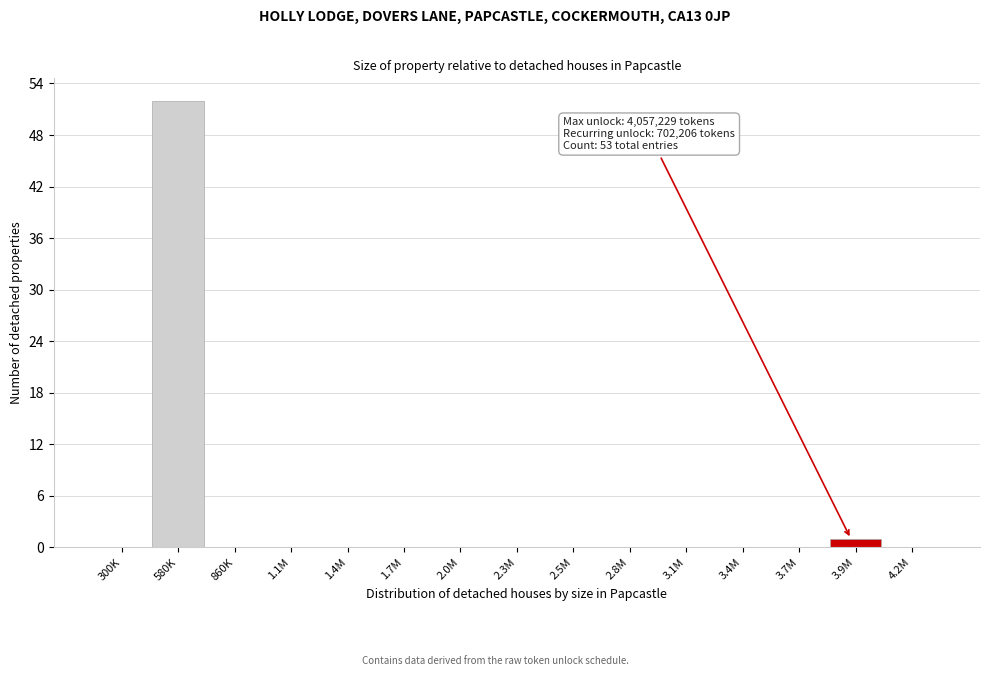

Reading left to right, transcribe all the data shown in this chart.

300K=0	580K=52	860K=0	1.1M=0	1.4M=0	1.7M=0	2.0M=0	2.3M=0	2.5M=0	2.8M=0	3.1M=0	3.4M=0	3.7M=0	3.9M=1	4.2M=0